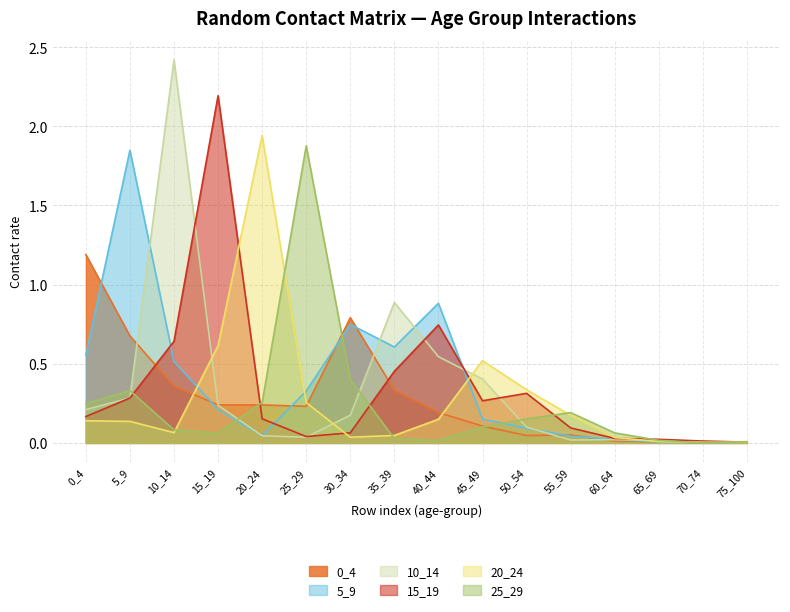

Between 45_49 and 50_54, which is larger?

45_49